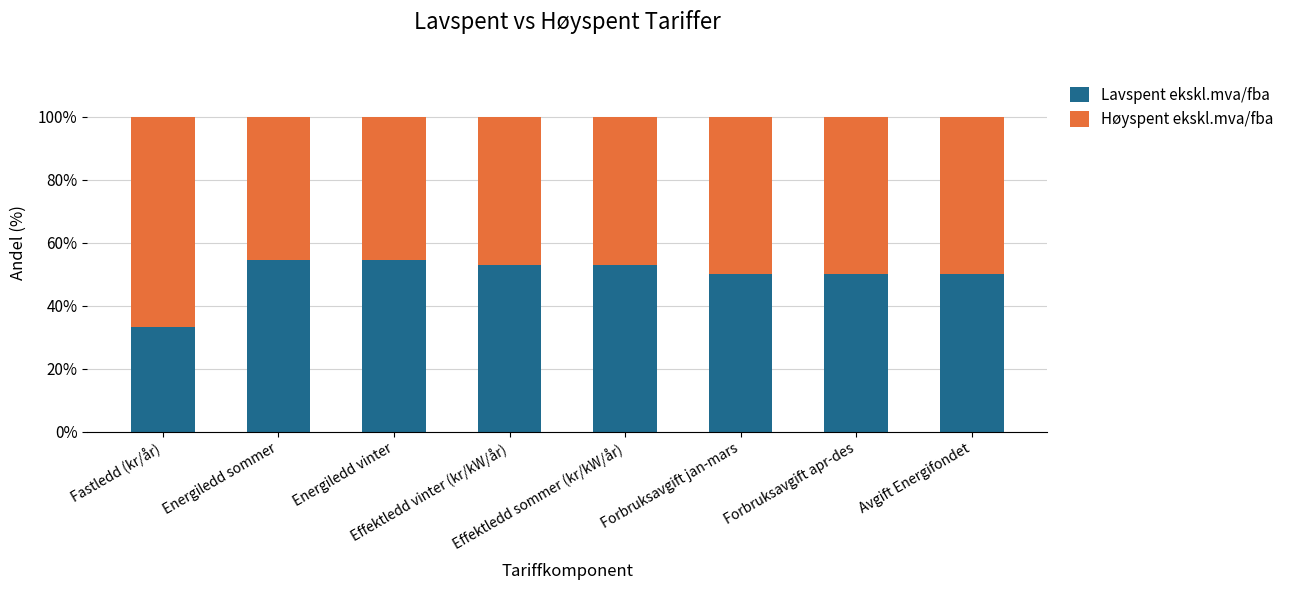

How many series are shown in this chart?

2